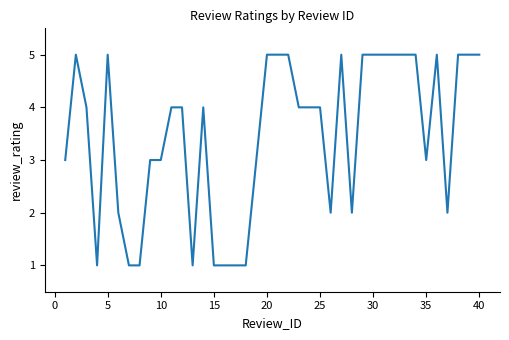

How many lines are shown in the chart?

1